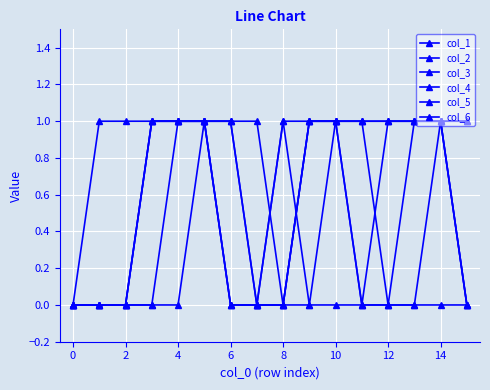

How many lines are shown in the chart?

6